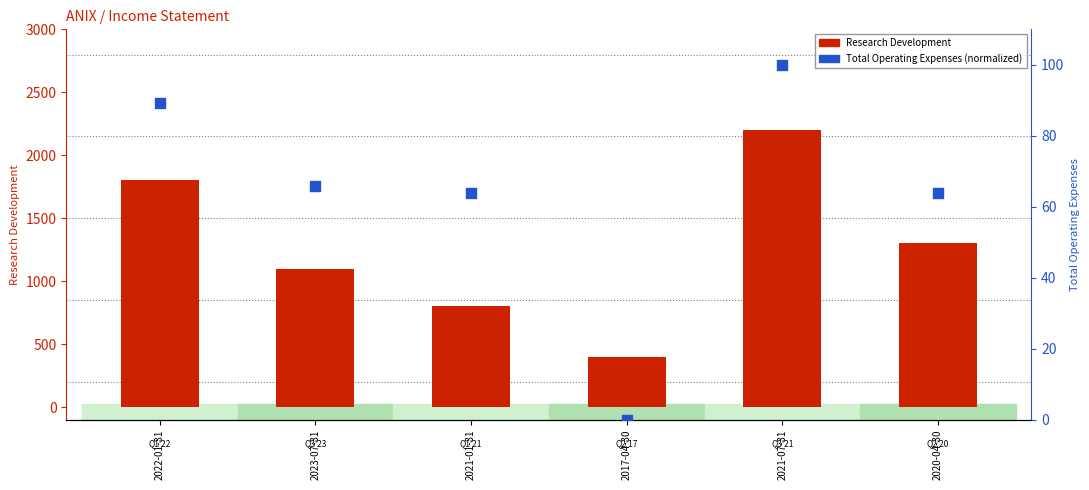

At how many categories does at least one series exceed 731?

5